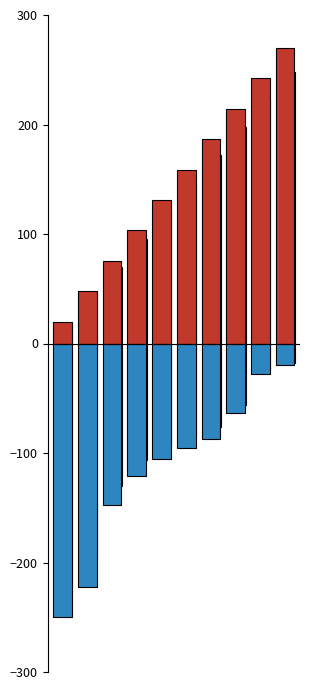

Reading left to right, extract all data points from this chart.

Time (Seconds): 0=20.0	1=47.8	2=75.6	3=103.3	4=131.1	5=158.9	6=186.7	7=214.4	8=242.2	9=270.0
hjorthActivity_EEG: 0=-250.0	1=-222.5	2=-147.6	3=-121.0	4=-105.3	5=-95.6	6=-87.1	7=-63.7	8=-27.7	9=-20.0